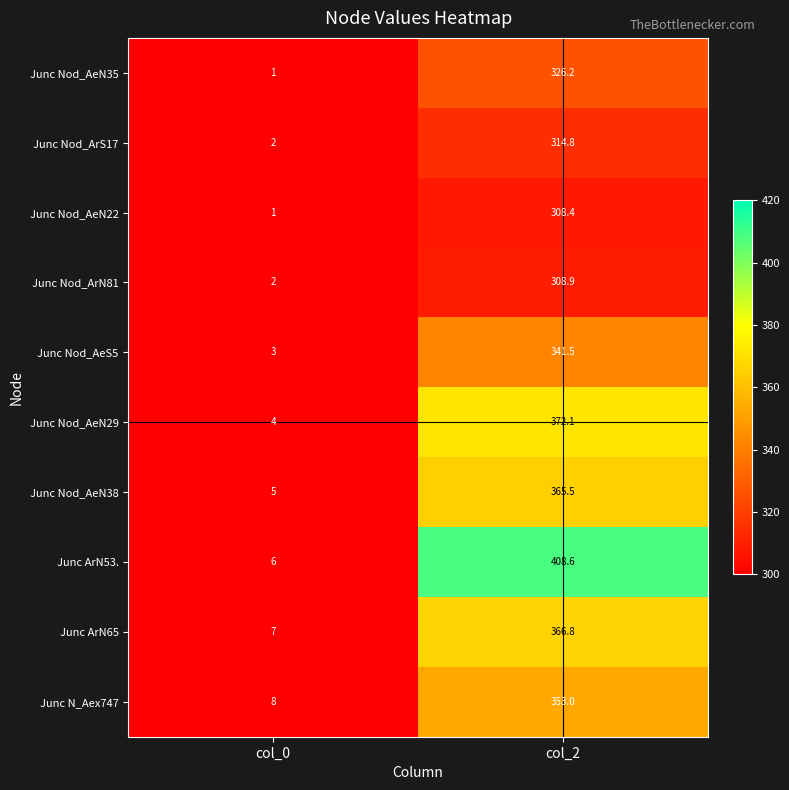

Which series has the largest range (max minus min)?

Junc ArN53.